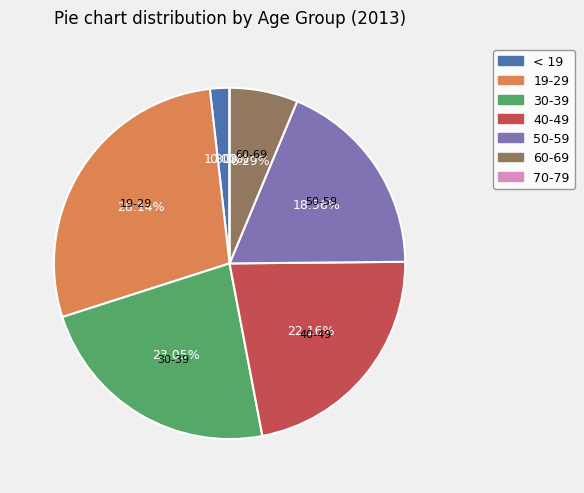

Count the number of slices in the pie.

7